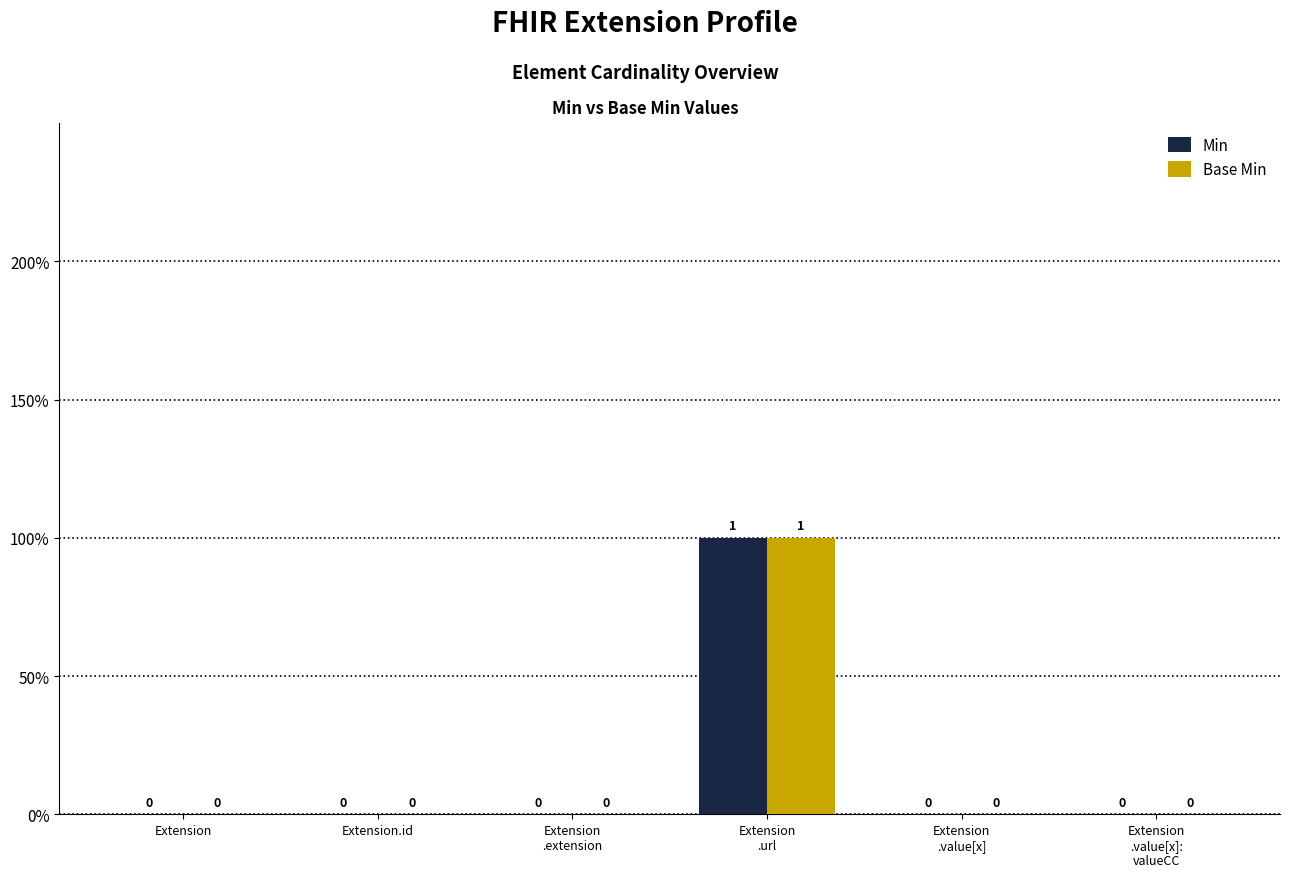

What are all the series names shown in the legend?

Min, Base Min